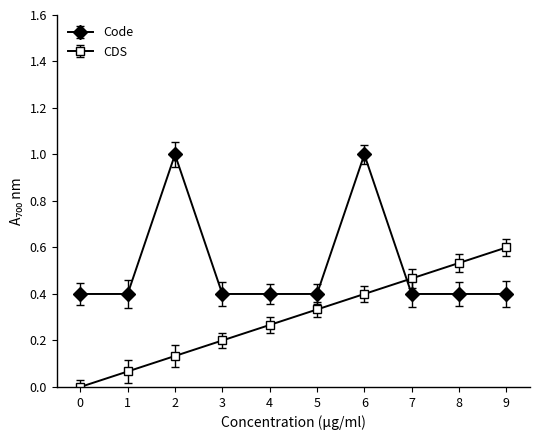

Which series changed the most between 4 and 9?

CDS